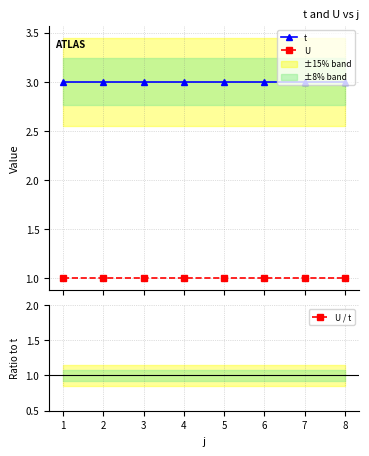

True or false: t and U cross at least once.

False